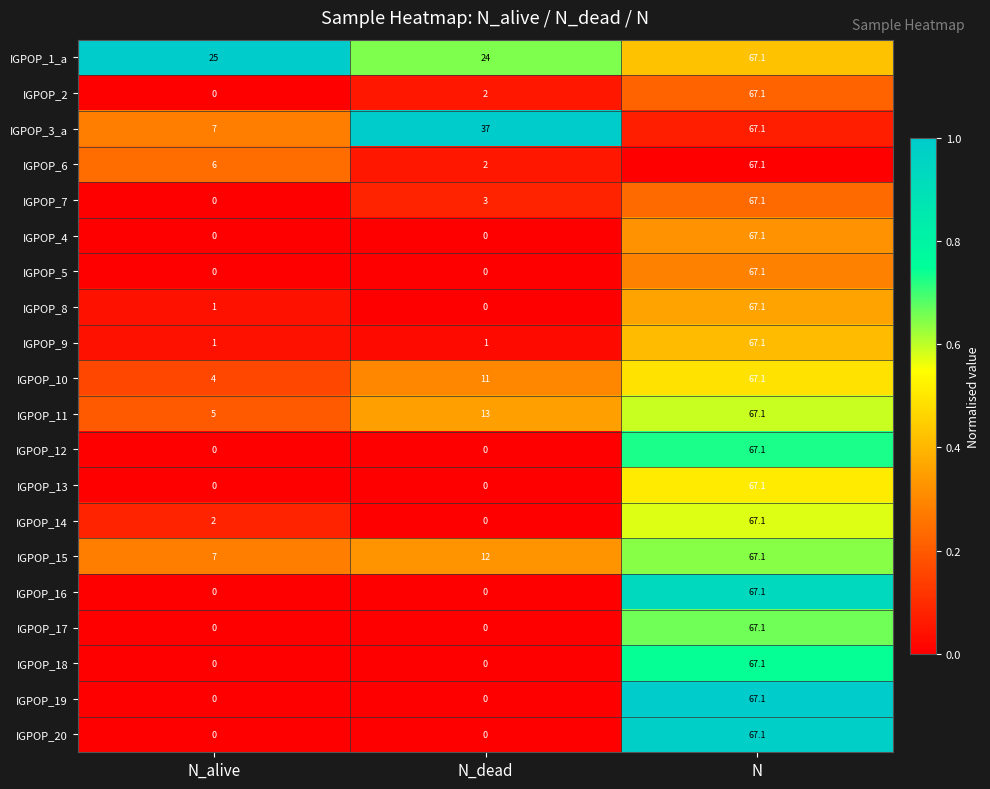

What is the spread (max minus min) of values at N_alive?

25.0